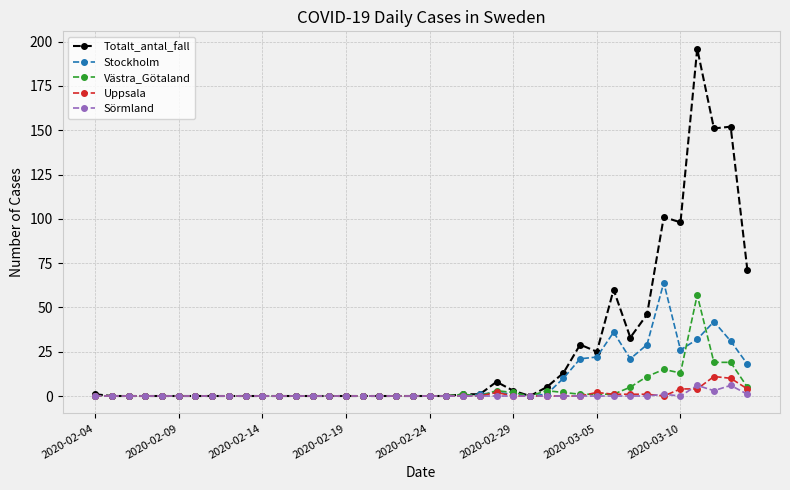

Which series has the largest total across all categories?

Totalt_antal_fall